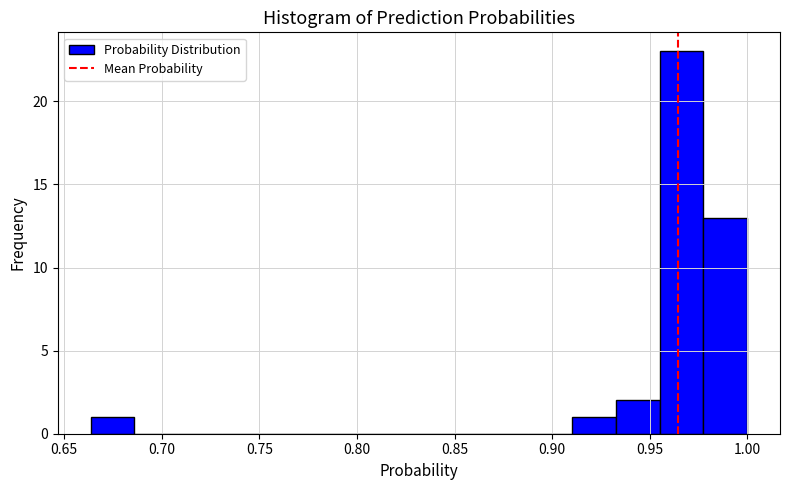

Reading left to right, transcribe this chart: for each bar, give the range it covers on the x-axis and its height. Neither the bar edges nor the heights are printed on the chart, so give them approximately, as read against the axes.

0.665 to 0.685: 1
0.685 to 0.710: 0
0.710 to 0.730: 0
0.730 to 0.755: 0
0.755 to 0.775: 0
0.775 to 0.800: 0
0.800 to 0.820: 0
0.820 to 0.845: 0
0.845 to 0.865: 0
0.865 to 0.890: 0
0.890 to 0.910: 0
0.910 to 0.935: 1
0.935 to 0.955: 2
0.955 to 0.980: 23
0.980 to 1.000: 13